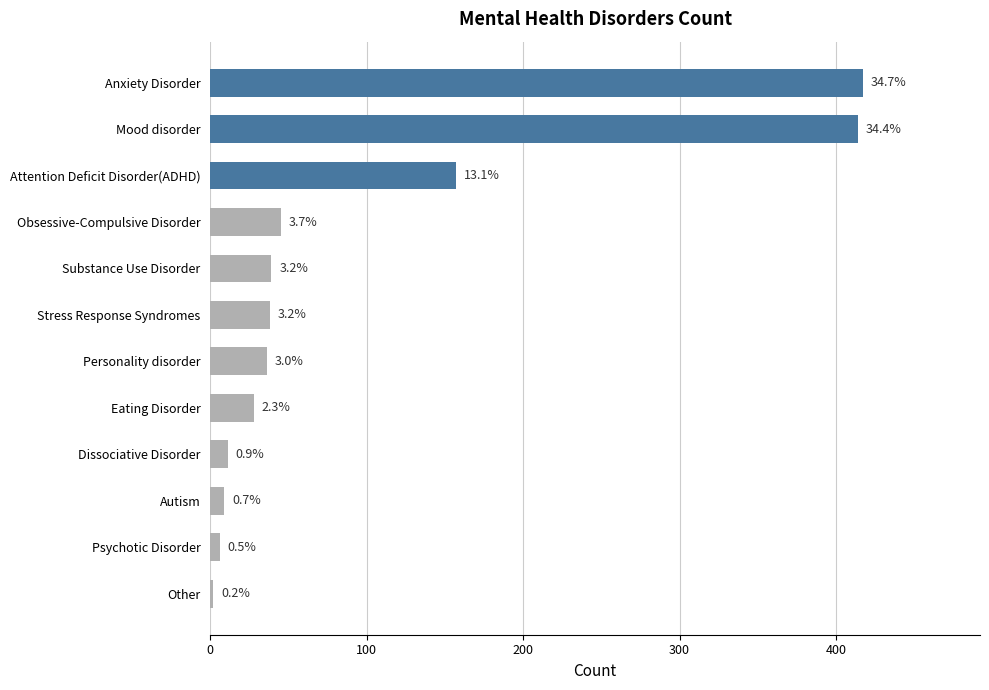

Are the bars horizontal?

Yes